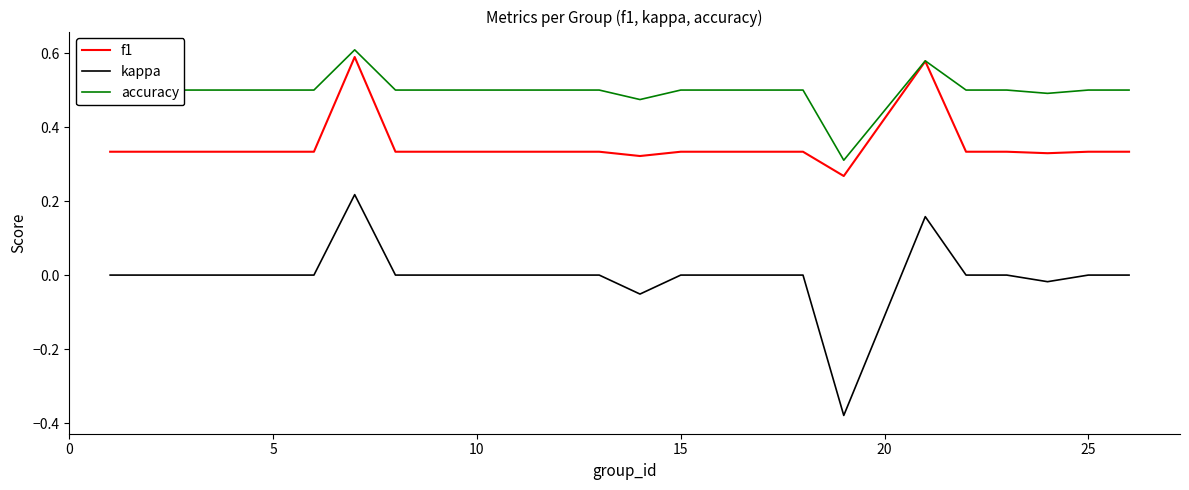

Which series has the largest range (max minus min)?

kappa